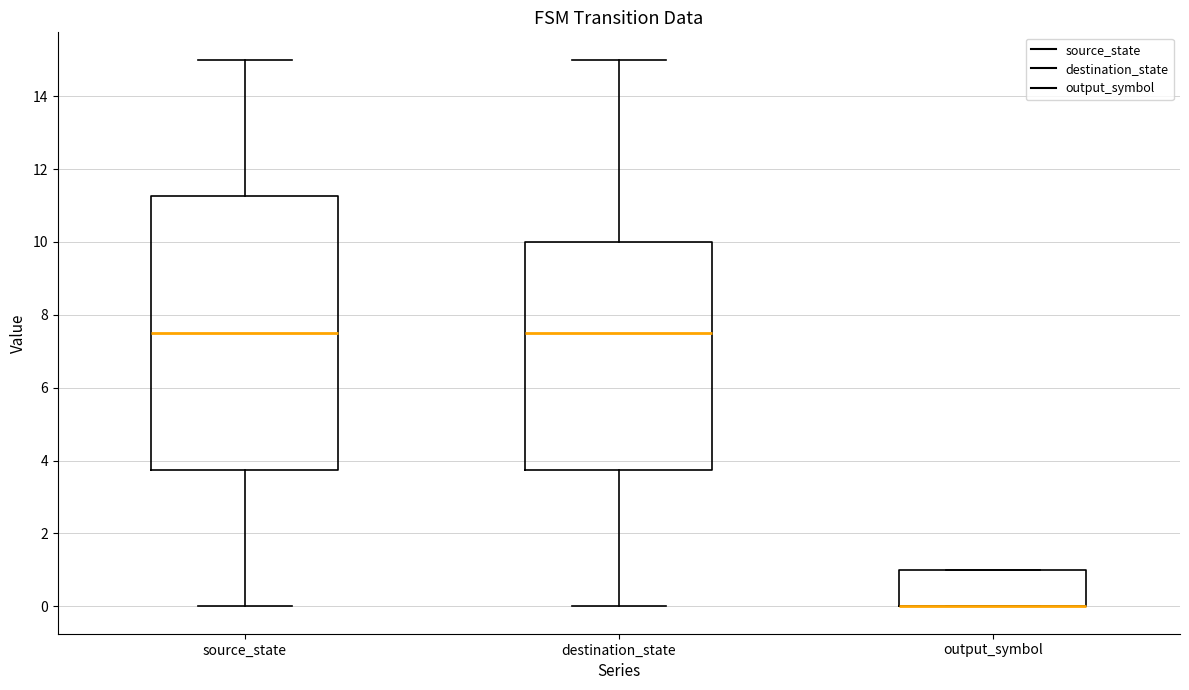

Reading left to right, read every box against the y-axis: the position of its median line, the range the box covers, and the ends of its whiskers. The values are not printed on the chart, so give them approximately, as read against the axis.

source_state: median 7.6, box 3.8 to 11.2, whiskers 0.0 to 15.0
destination_state: median 7.6, box 3.8 to 10.0, whiskers 0.0 to 15.0
output_symbol: median 0.0 (drawn on the box's lower edge), box 0.0 to 1.0, whiskers 0.0 to 1.0